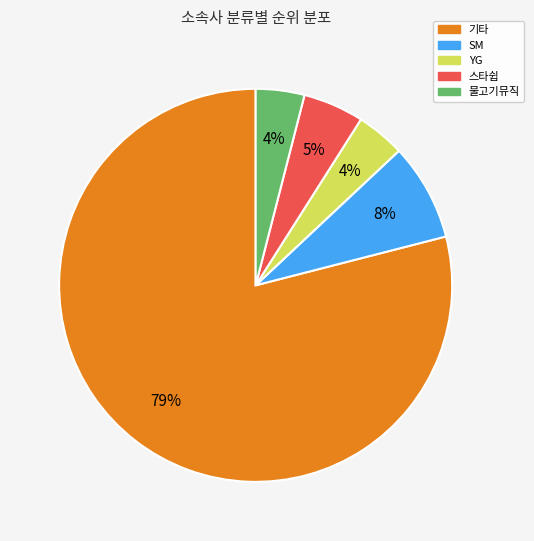

To the nearest percent, what is the average slice percentage?

20%